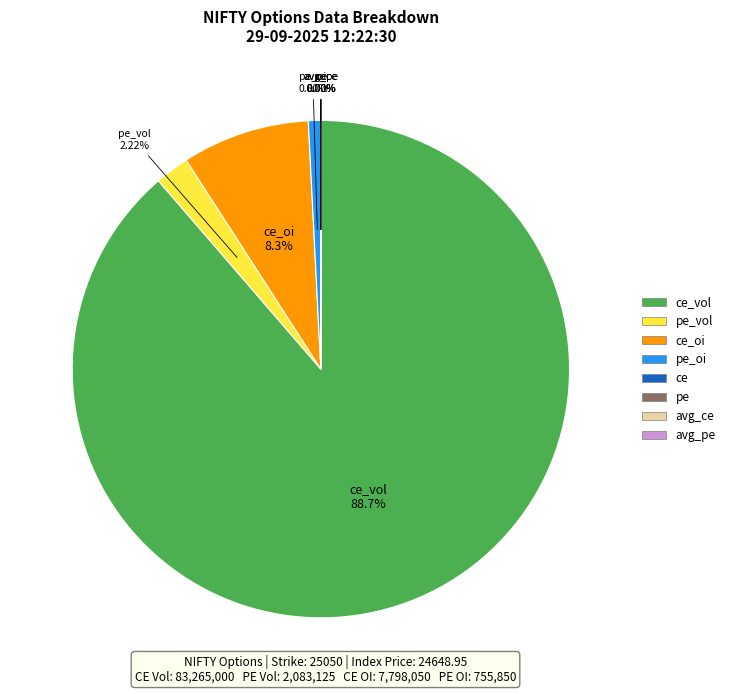

To the nearest percent, what is the difference between the largest and smallest slice percentages?

89%